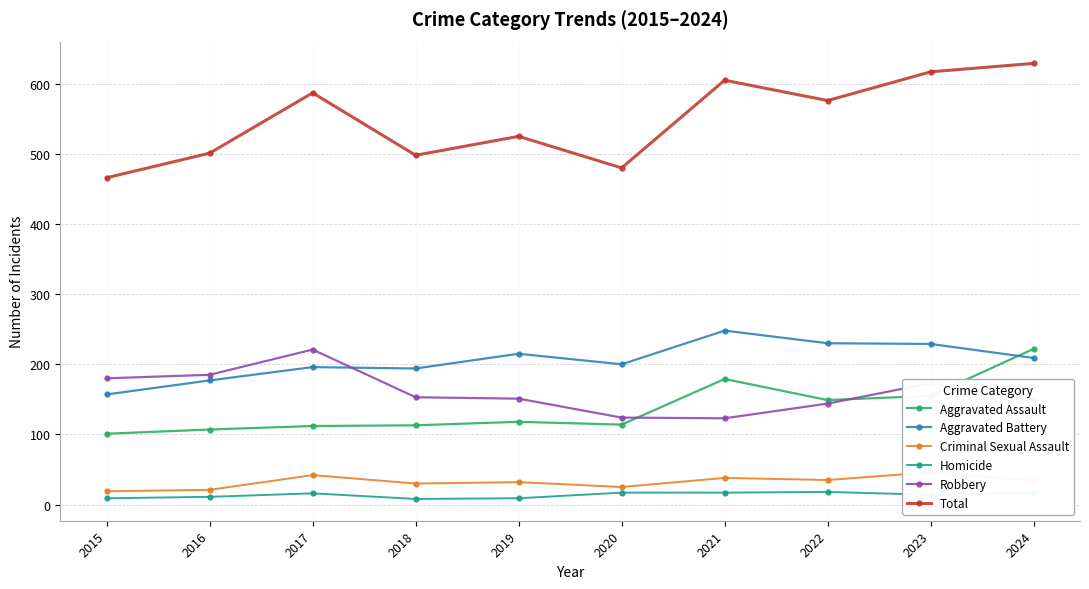

Does the chart display data point markers on the line(s)?

Yes